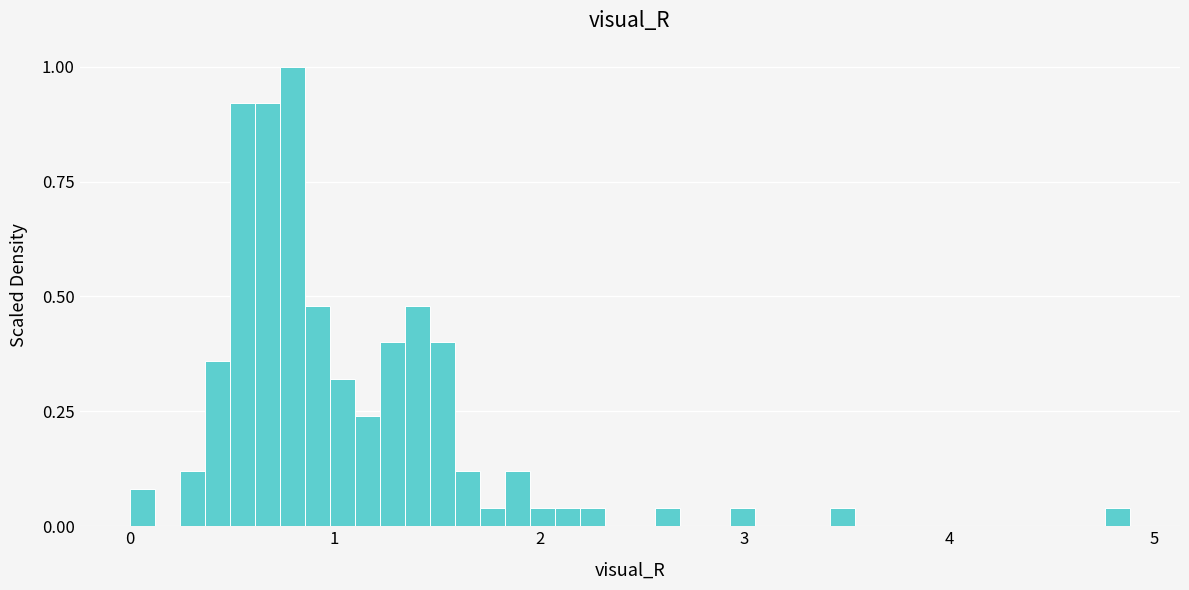

Read against the x-axis, roughly where is the centre of the tallest bar?

0.8